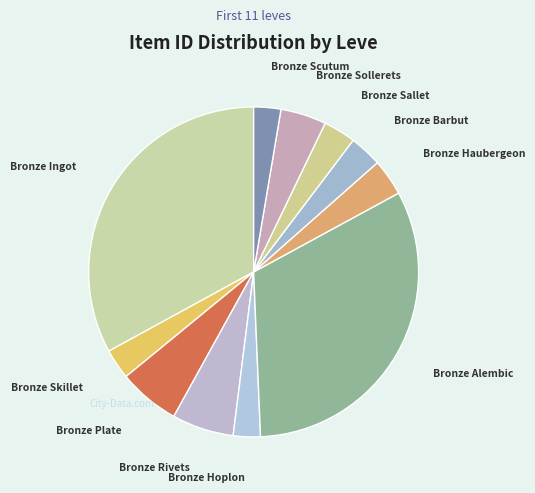

Count the number of slices in the pie.

11